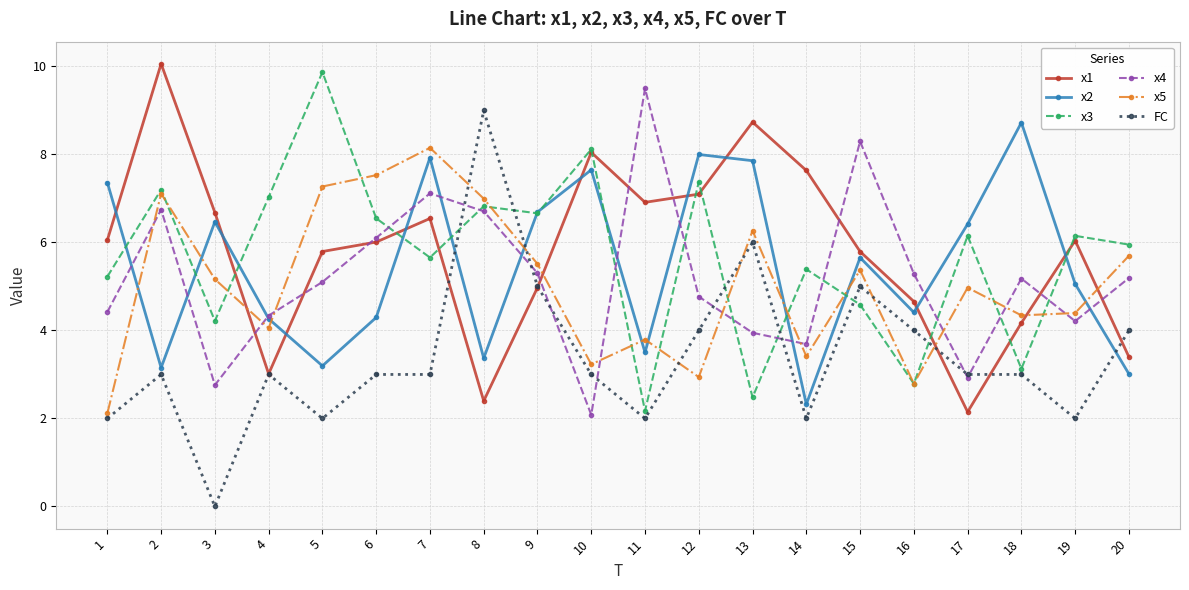

True or false: x5 and x1 cross at least once.

True